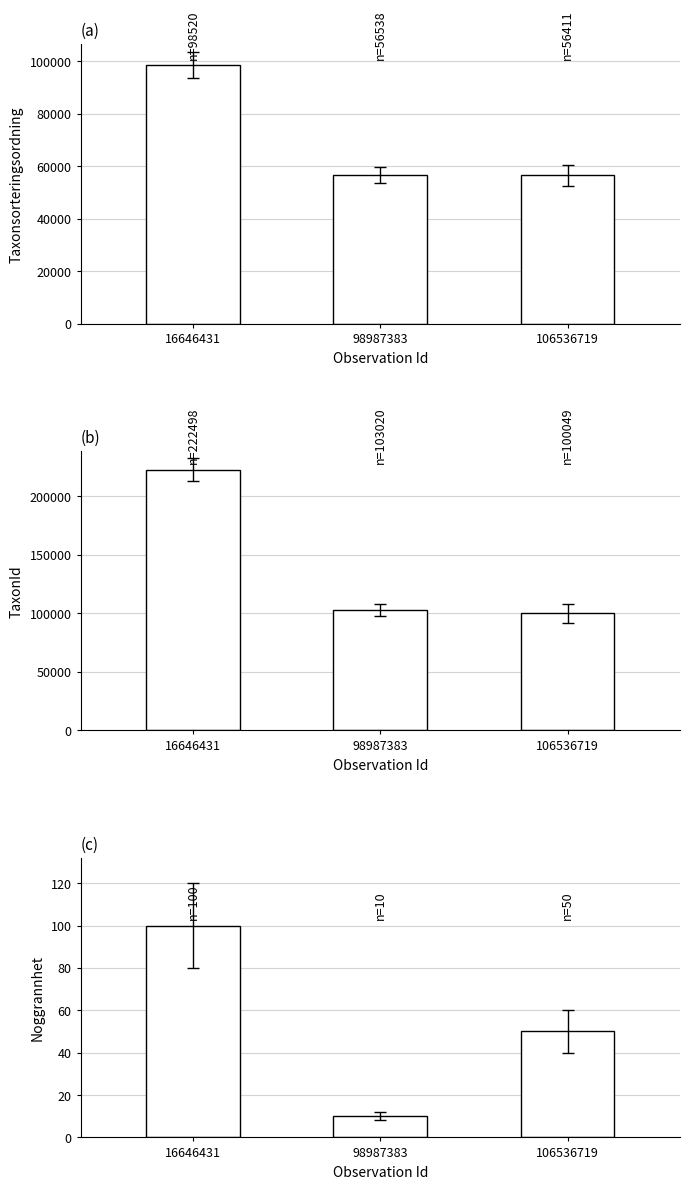

Between 98987383 and 16646431, which is larger?

16646431